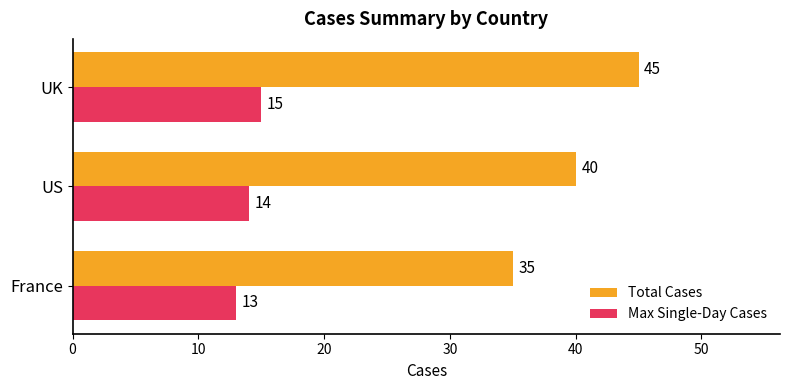

What is the average value of the Max Single-Day Cases series?

14